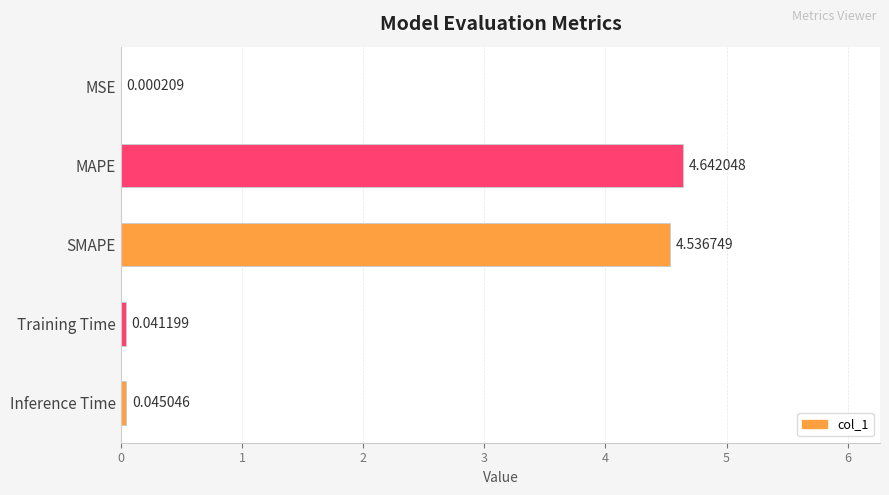

What is the change in value from MAPE to Inference Time?

-4.6